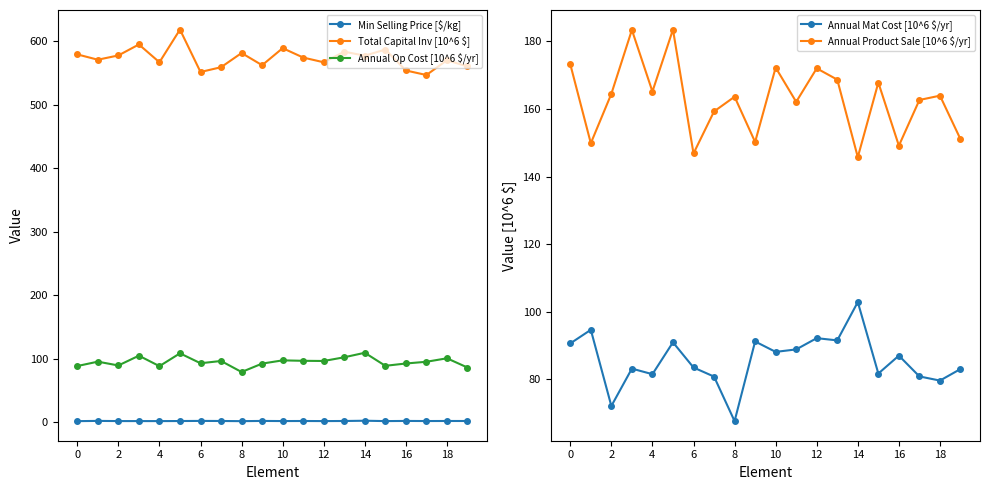

In Min Selling Price [$/kg], how many points are higher than both neighbors (excluding endpoints)?

7